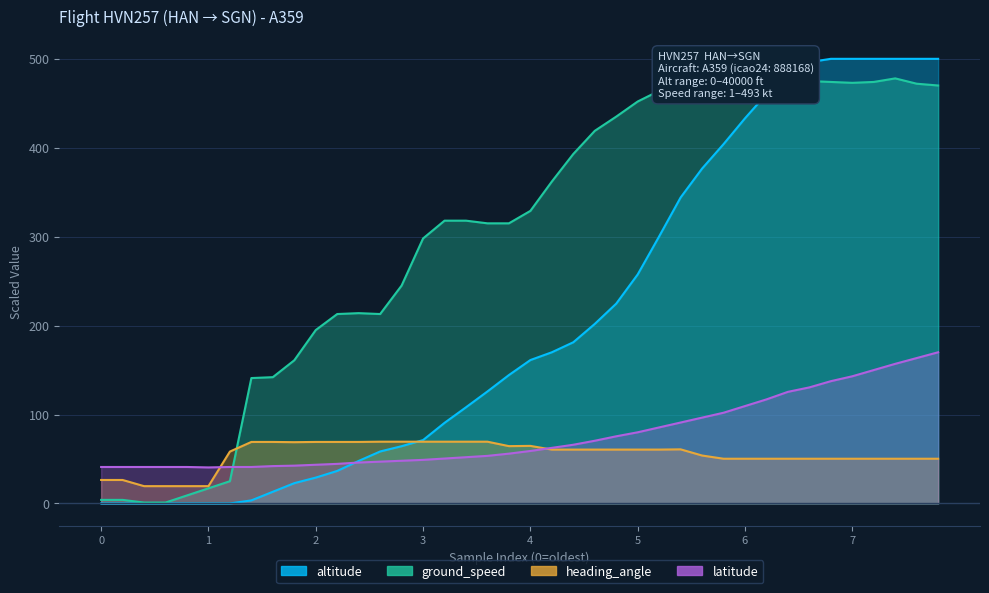

Does the chart display data point markers on the line(s)?

No